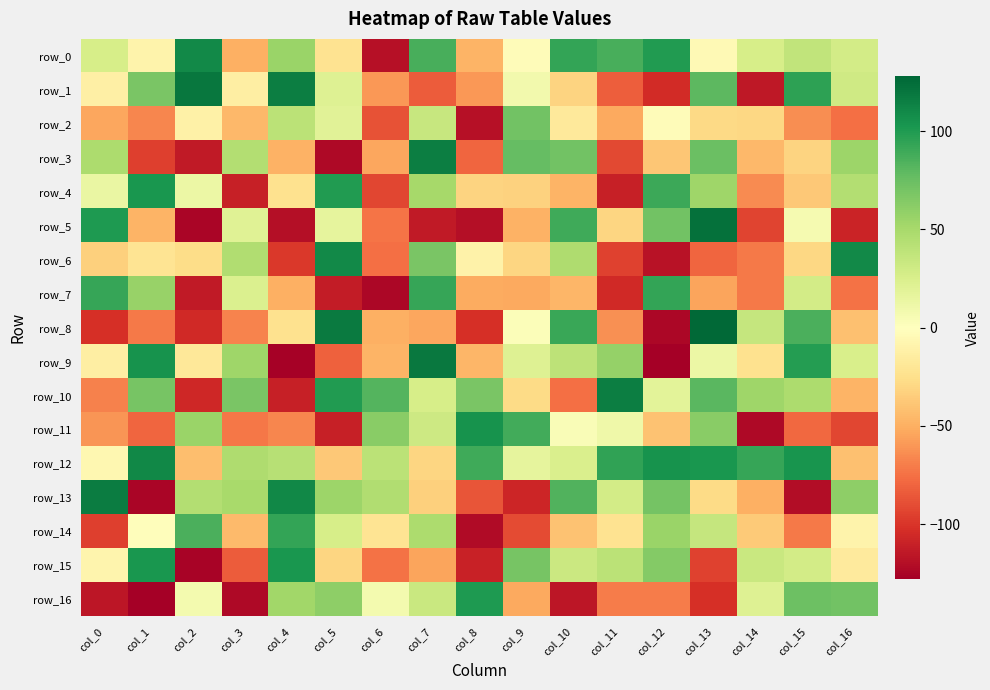

Where does the row_3 series first go above -39?

col_0